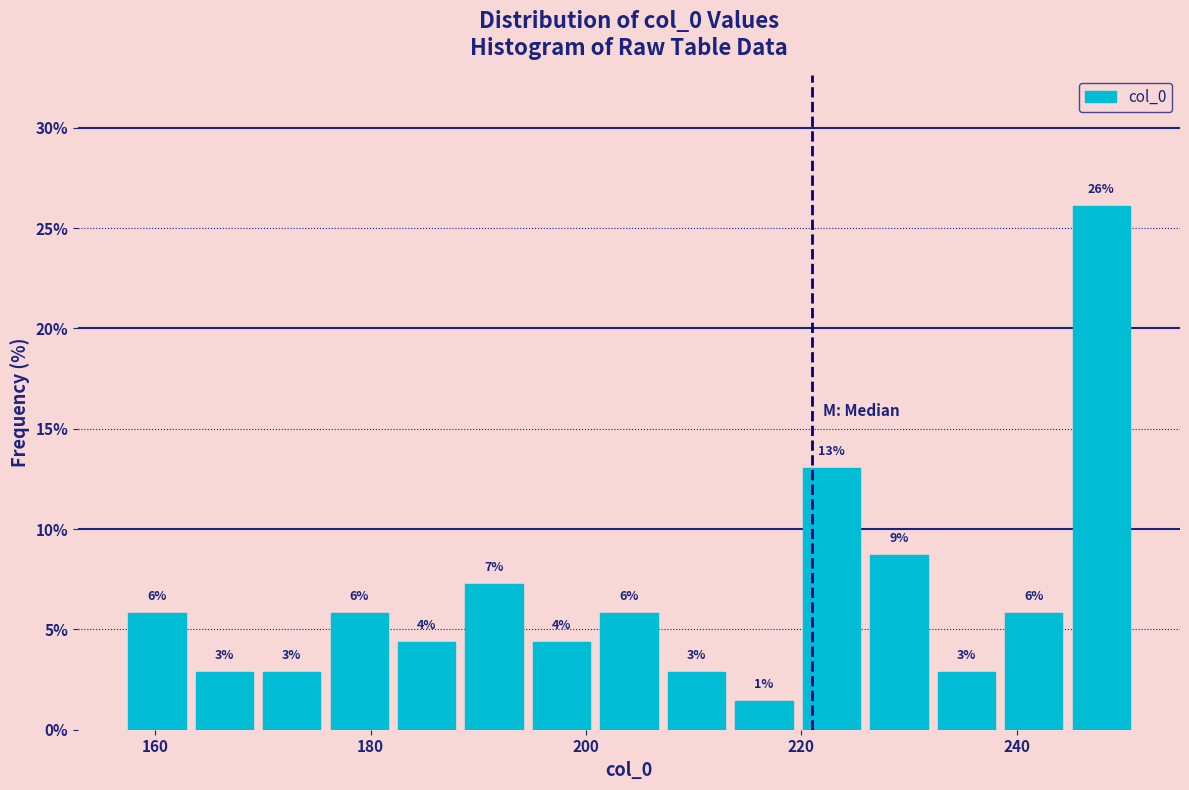

Read against the x-axis, roughly where is the centre of the tallest bar?

248